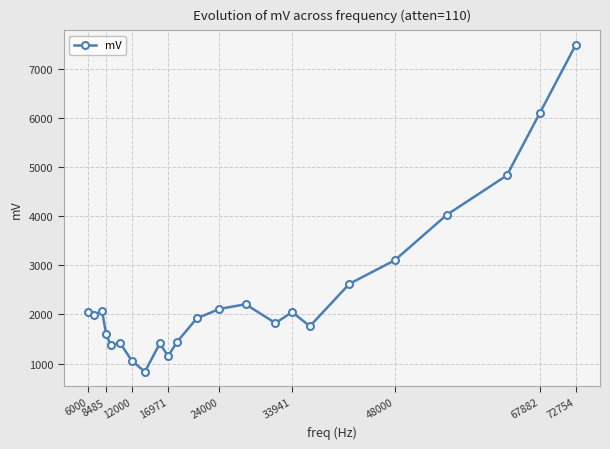

What is the greatest value displayed?

7488